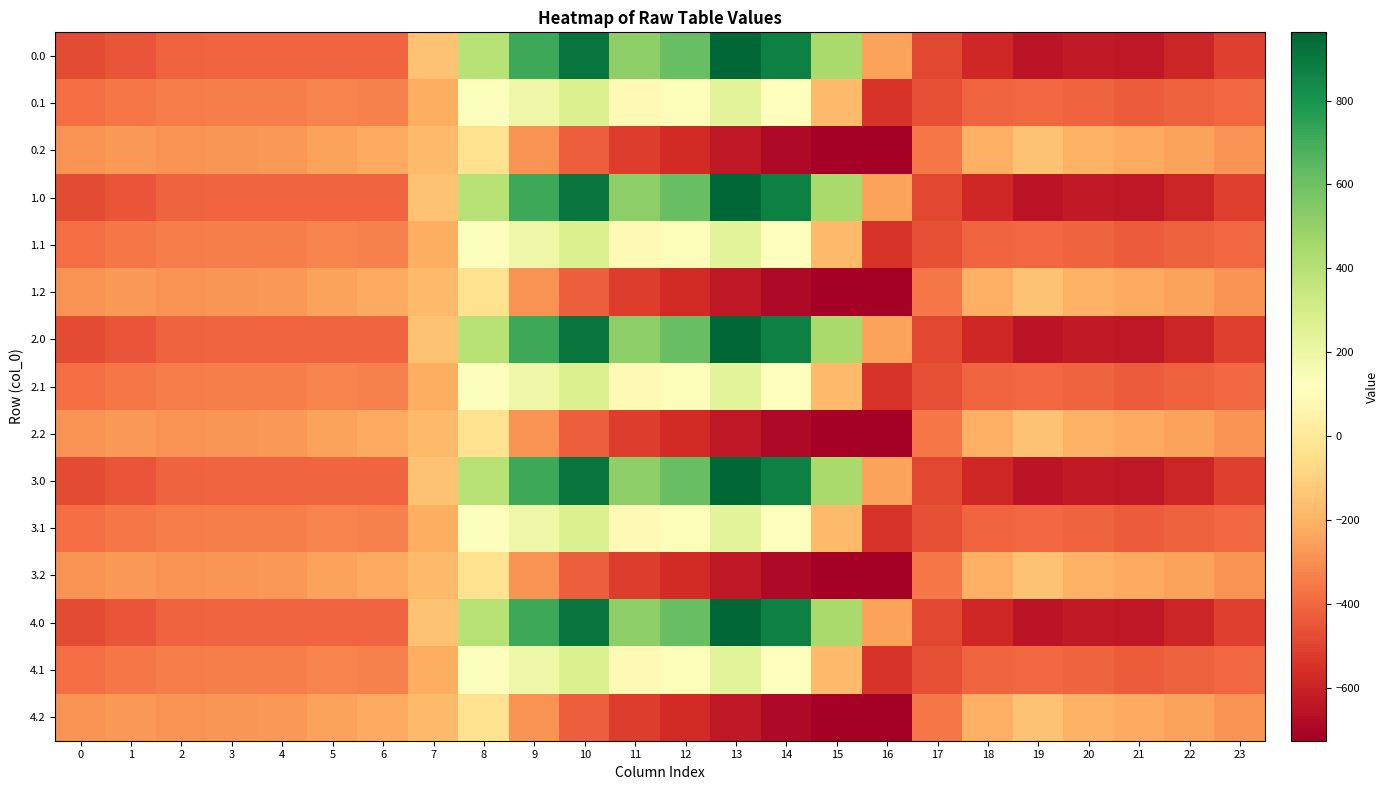

Reading left to right, transcribe all the data shown in this chart.

0.0: 0=-482.0	1=-449.5	2=-410.3	3=-404.4	4=-404.9	5=-403.8	6=-408.0	7=-150.1	8=395.3	9=716.9	10=916.2	11=516.0	12=619.4	13=962.7	14=870.3	15=443.0	16=-250.9	17=-494.8	18=-586.7	19=-649.2	20=-629.9	21=-638.4	22=-592.3	23=-511.3
0.1: 0=-384.6	1=-361.1	2=-347.9	3=-342.7	4=-339.6	5=-325.7	6=-332.2	7=-217.1	8=125.2	9=191.1	10=274.1	11=87.0	12=134.6	13=241.5	14=113.7	15=-173.1	16=-547.3	17=-466.6	18=-405.4	19=-400.2	20=-414.5	21=-432.4	22=-419.9	23=-399.4
0.2: 0=-287.1	1=-272.7	2=-285.5	3=-281.0	4=-274.4	5=-245.0	6=-228.8	7=-176.6	8=-35.3	9=-288.5	10=-423.5	11=-520.6	12=-571.2	13=-640.4	14=-687.4	15=-725.8	16=-726.6	17=-362.4	18=-210.0	19=-151.0	20=-199.2	21=-226.4	22=-247.4	23=-287.5
1.0: 0=-482.0	1=-449.5	2=-410.3	3=-404.4	4=-404.9	5=-403.8	6=-408.0	7=-150.1	8=395.3	9=716.9	10=916.2	11=516.0	12=619.4	13=962.7	14=870.3	15=443.0	16=-250.9	17=-494.8	18=-586.7	19=-649.2	20=-629.9	21=-638.4	22=-592.3	23=-511.3
1.1: 0=-384.6	1=-361.1	2=-347.9	3=-342.7	4=-339.6	5=-325.7	6=-332.2	7=-217.1	8=125.2	9=191.1	10=274.1	11=87.0	12=134.6	13=241.5	14=113.7	15=-173.1	16=-547.3	17=-466.6	18=-405.4	19=-400.2	20=-414.5	21=-432.4	22=-419.9	23=-399.4
1.2: 0=-287.1	1=-272.7	2=-285.5	3=-281.0	4=-274.4	5=-245.0	6=-228.8	7=-176.6	8=-35.3	9=-288.5	10=-423.5	11=-520.6	12=-571.2	13=-640.4	14=-687.4	15=-725.8	16=-726.6	17=-362.4	18=-210.0	19=-151.0	20=-199.2	21=-226.4	22=-247.4	23=-287.5
2.0: 0=-482.0	1=-449.5	2=-410.3	3=-404.4	4=-404.9	5=-403.8	6=-408.0	7=-150.1	8=395.3	9=716.9	10=916.2	11=516.0	12=619.4	13=962.7	14=870.3	15=443.0	16=-250.9	17=-494.8	18=-586.7	19=-649.2	20=-629.9	21=-638.4	22=-592.3	23=-511.3
2.1: 0=-384.6	1=-361.1	2=-347.9	3=-342.7	4=-339.6	5=-325.7	6=-332.2	7=-217.1	8=125.2	9=191.1	10=274.1	11=87.0	12=134.6	13=241.5	14=113.7	15=-173.1	16=-547.3	17=-466.6	18=-405.4	19=-400.2	20=-414.5	21=-432.4	22=-419.9	23=-399.4
2.2: 0=-287.1	1=-272.7	2=-285.5	3=-281.0	4=-274.4	5=-245.0	6=-228.8	7=-176.6	8=-35.3	9=-288.5	10=-423.5	11=-520.6	12=-571.2	13=-640.4	14=-687.4	15=-725.8	16=-726.6	17=-362.4	18=-210.0	19=-151.0	20=-199.2	21=-226.4	22=-247.4	23=-287.5
3.0: 0=-482.0	1=-449.5	2=-410.3	3=-404.4	4=-404.9	5=-403.8	6=-408.0	7=-150.1	8=395.3	9=716.9	10=916.2	11=516.0	12=619.4	13=962.7	14=870.3	15=443.0	16=-250.9	17=-494.8	18=-586.7	19=-649.2	20=-629.9	21=-638.4	22=-592.3	23=-511.3
3.1: 0=-384.6	1=-361.1	2=-347.9	3=-342.7	4=-339.6	5=-325.7	6=-332.2	7=-217.1	8=125.2	9=191.1	10=274.1	11=87.0	12=134.6	13=241.5	14=113.7	15=-173.1	16=-547.3	17=-466.6	18=-405.4	19=-400.2	20=-414.5	21=-432.4	22=-419.9	23=-399.4
3.2: 0=-287.1	1=-272.7	2=-285.5	3=-281.0	4=-274.4	5=-245.0	6=-228.8	7=-176.6	8=-35.3	9=-288.5	10=-423.5	11=-520.6	12=-571.2	13=-640.4	14=-687.4	15=-725.8	16=-726.6	17=-362.4	18=-210.0	19=-151.0	20=-199.2	21=-226.4	22=-247.4	23=-287.5
4.0: 0=-482.0	1=-449.5	2=-410.3	3=-404.4	4=-404.9	5=-403.8	6=-408.0	7=-150.1	8=395.3	9=716.9	10=916.2	11=516.0	12=619.4	13=962.7	14=870.3	15=443.0	16=-250.9	17=-494.8	18=-586.7	19=-649.2	20=-629.9	21=-638.4	22=-592.3	23=-511.3
4.1: 0=-384.6	1=-361.1	2=-347.9	3=-342.7	4=-339.6	5=-325.7	6=-332.2	7=-217.1	8=125.2	9=191.1	10=274.1	11=87.0	12=134.6	13=241.5	14=113.7	15=-173.1	16=-547.3	17=-466.6	18=-405.4	19=-400.2	20=-414.5	21=-432.4	22=-419.9	23=-399.4
4.2: 0=-287.1	1=-272.7	2=-285.5	3=-281.0	4=-274.4	5=-245.0	6=-228.8	7=-176.6	8=-35.3	9=-288.5	10=-423.5	11=-520.6	12=-571.2	13=-640.4	14=-687.4	15=-725.8	16=-726.6	17=-362.4	18=-210.0	19=-151.0	20=-199.2	21=-226.4	22=-247.4	23=-287.5